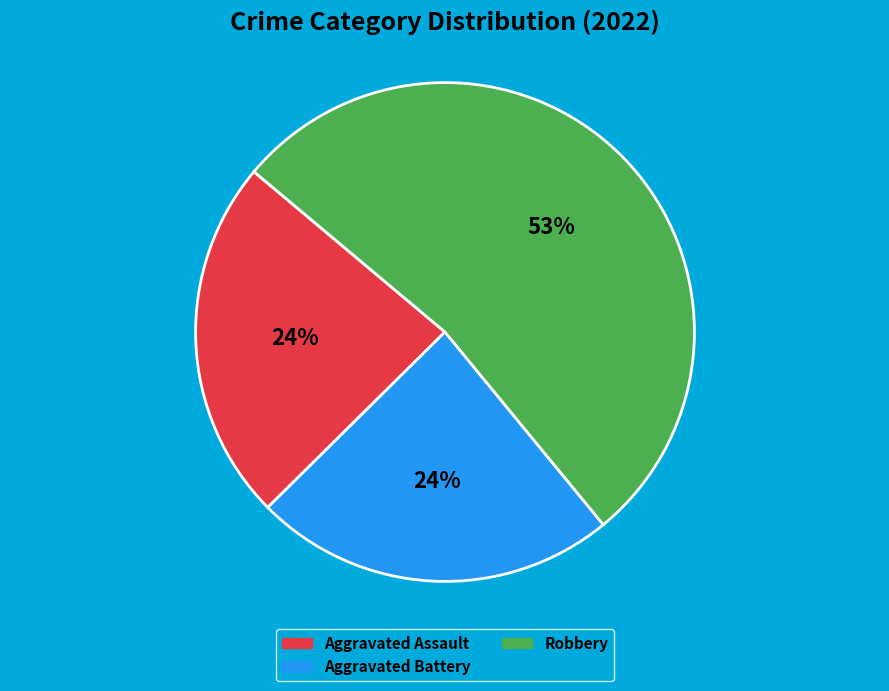

Is there a majority slice in this chart?

Yes